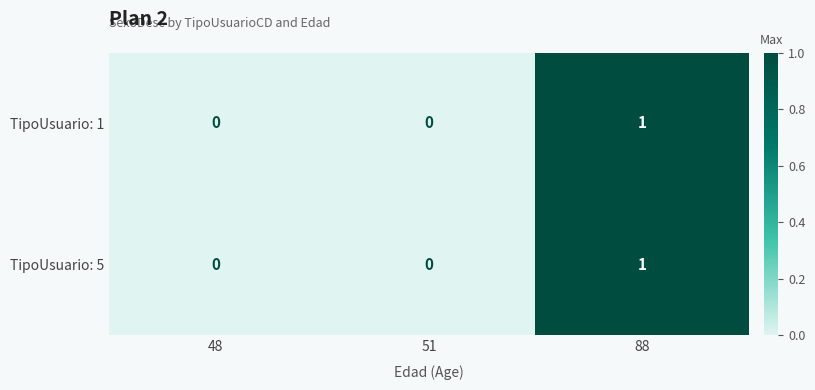

True or false: TipoUsuario: 1 has a value of 0 at 88.

False